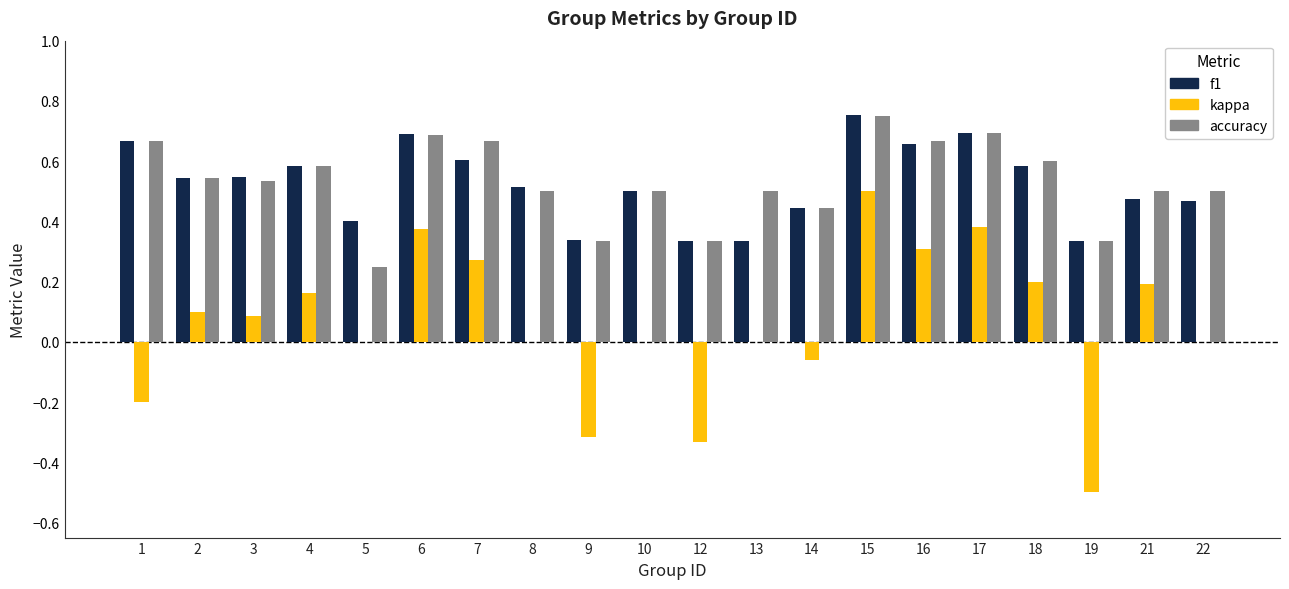

Between 19 and 21, which series saw the biggest shift?

kappa